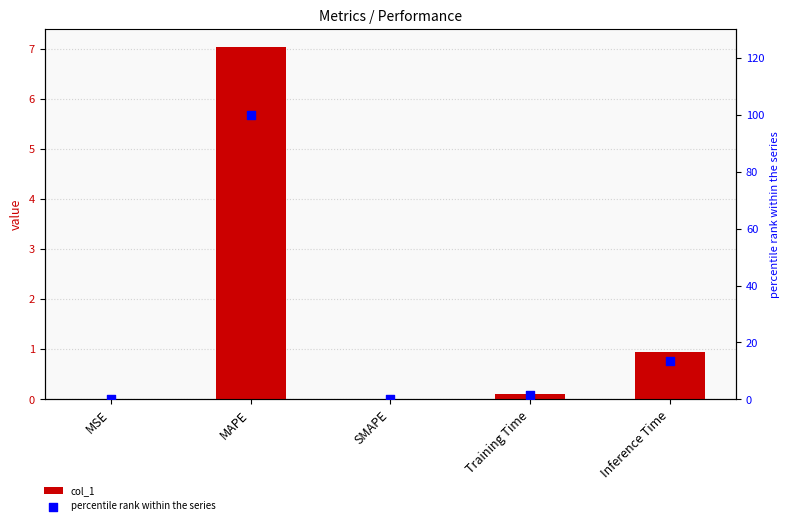

Which series has the widest spread of Y values?

percentile rank within the series